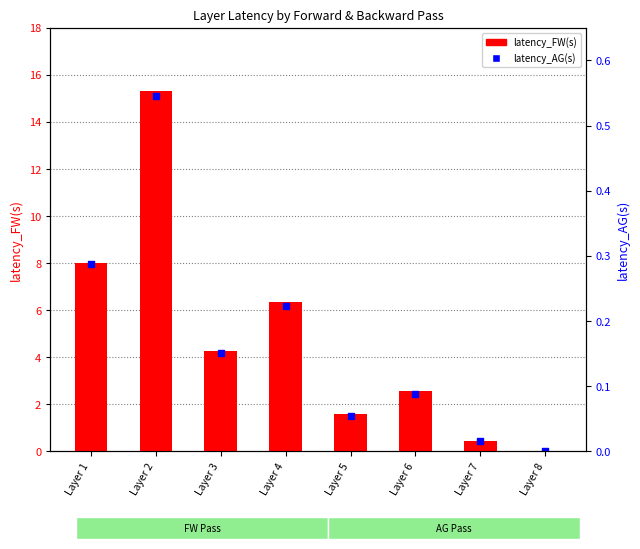

What are all the series names shown in the legend?

latency_FW(s), latency_AG(s)